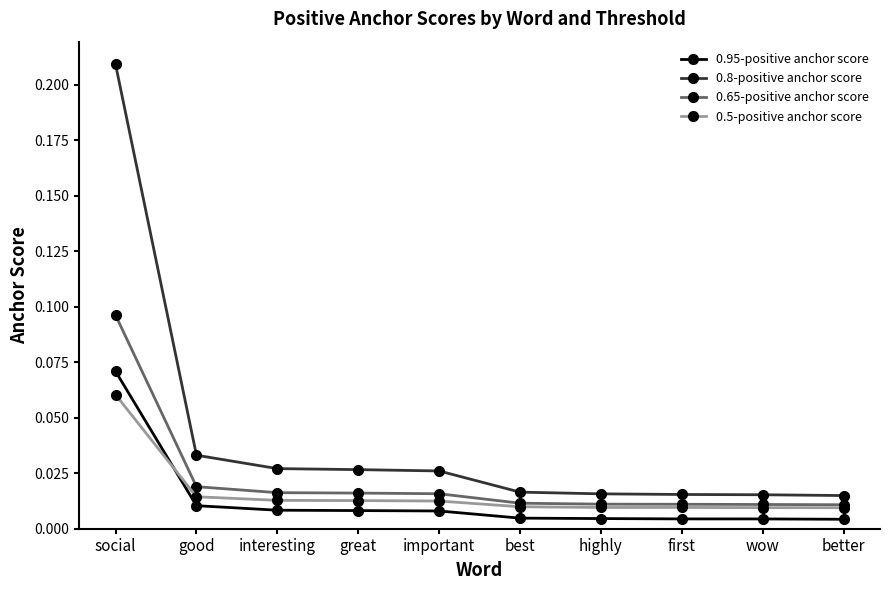

Is the value of 0.65-positive anchor score at interesting greater than the value of 0.8-positive anchor score at social?

No